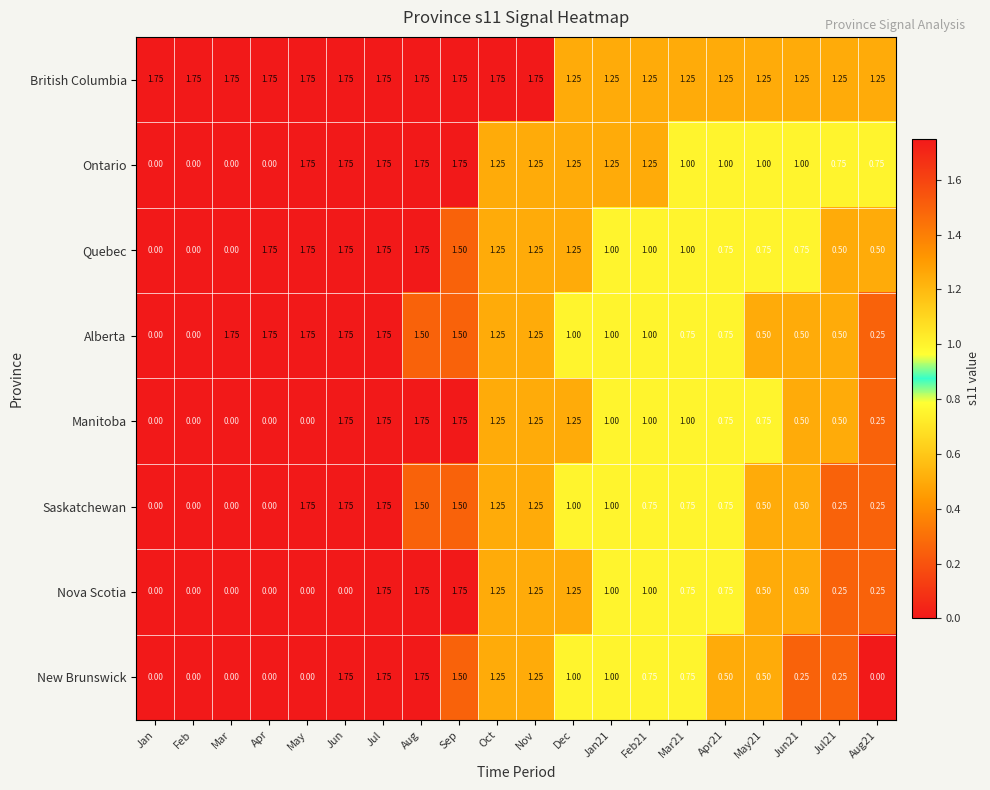

At which category is the sum across all series the highest?

Jul